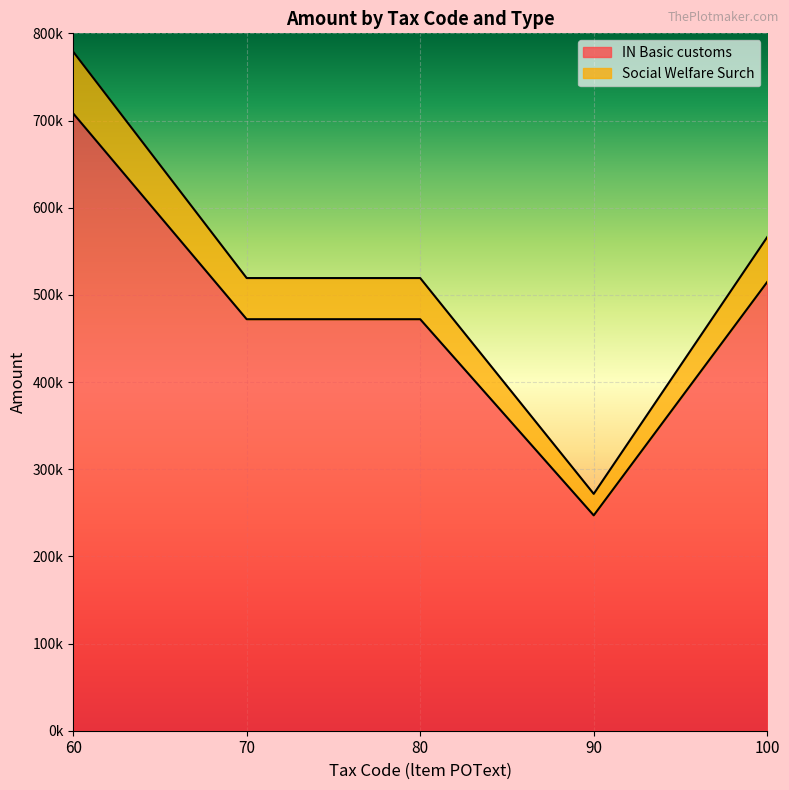

Does the chart display data point markers on the line(s)?

No